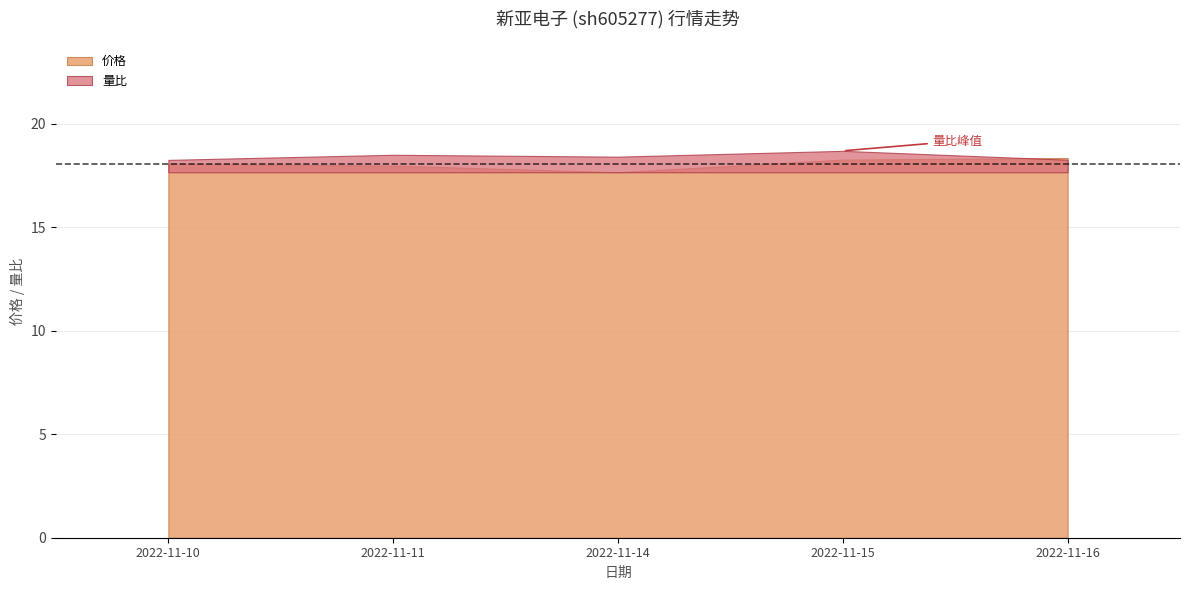

True or false: 量比 and 价格 intersect in this chart.

False